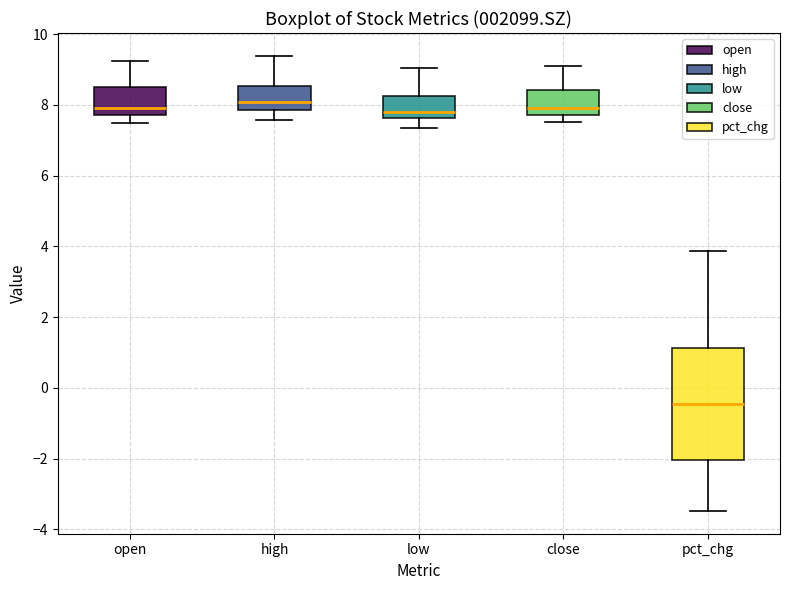

Reading left to right, transcribe this box plot: for each box, give where its median line is, the range the box spans, and where its two whiskers end, as read against the y-axis. The values are not printed on the chart, so give them approximately, as read against the axis.

open: median 8.0, box 7.8 to 8.4, whiskers 7.4 to 9.2
high: median 8.0, box 7.8 to 8.6, whiskers 7.6 to 9.4
low: median 7.8, box 7.6 to 8.2, whiskers 7.4 to 9.0
close: median 8.0, box 7.8 to 8.4, whiskers 7.6 to 9.0
pct_chg: median -0.4, box -2.0 to 1.2, whiskers -3.4 to 3.8